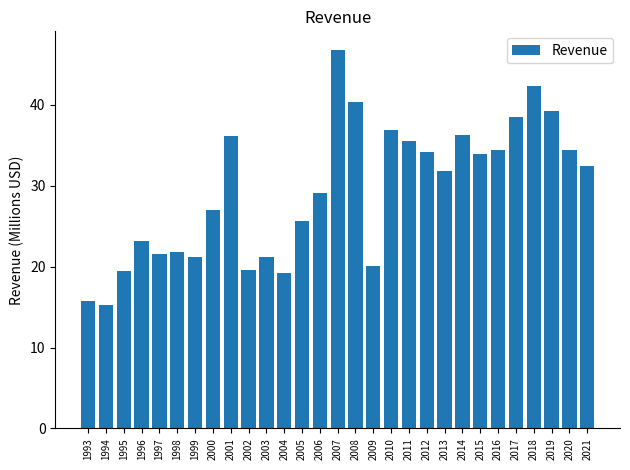

Where does the data first go above 31?

2001